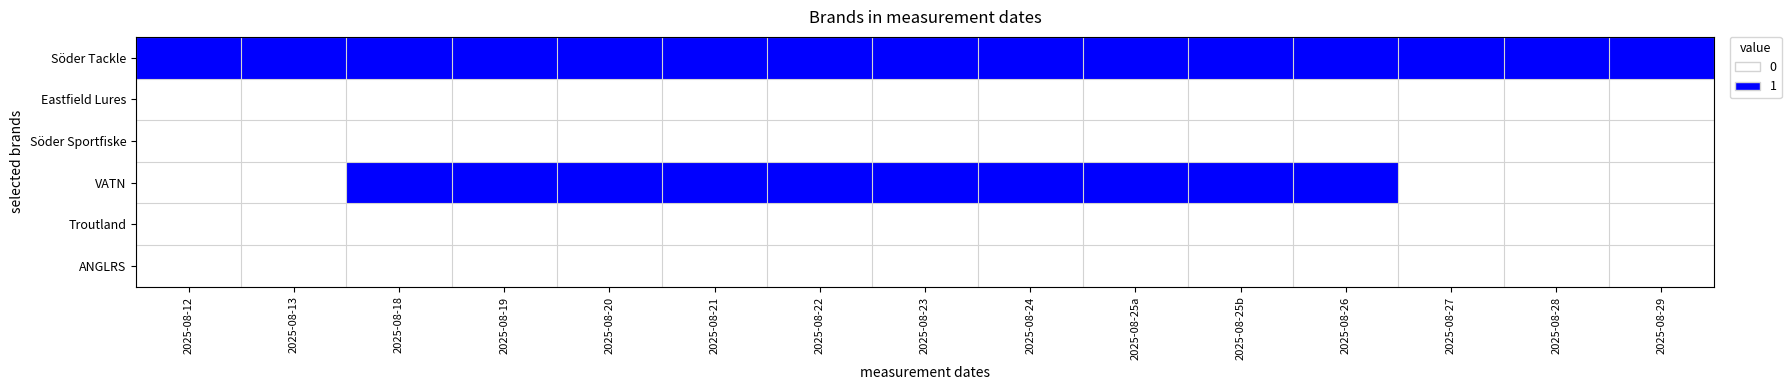

Which category has the highest value across all series?

2025-08-12